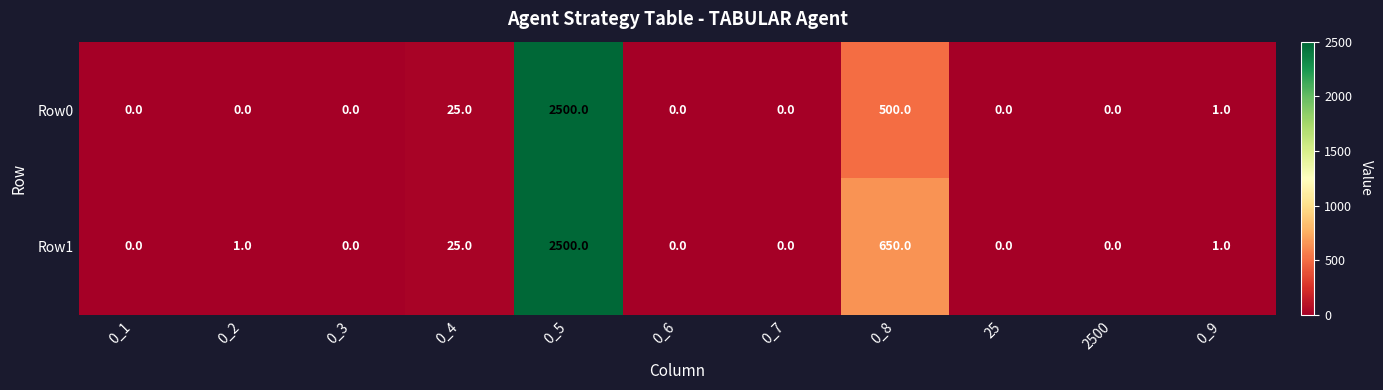

Is it true that Row1 equals 1 at 0_2?

True